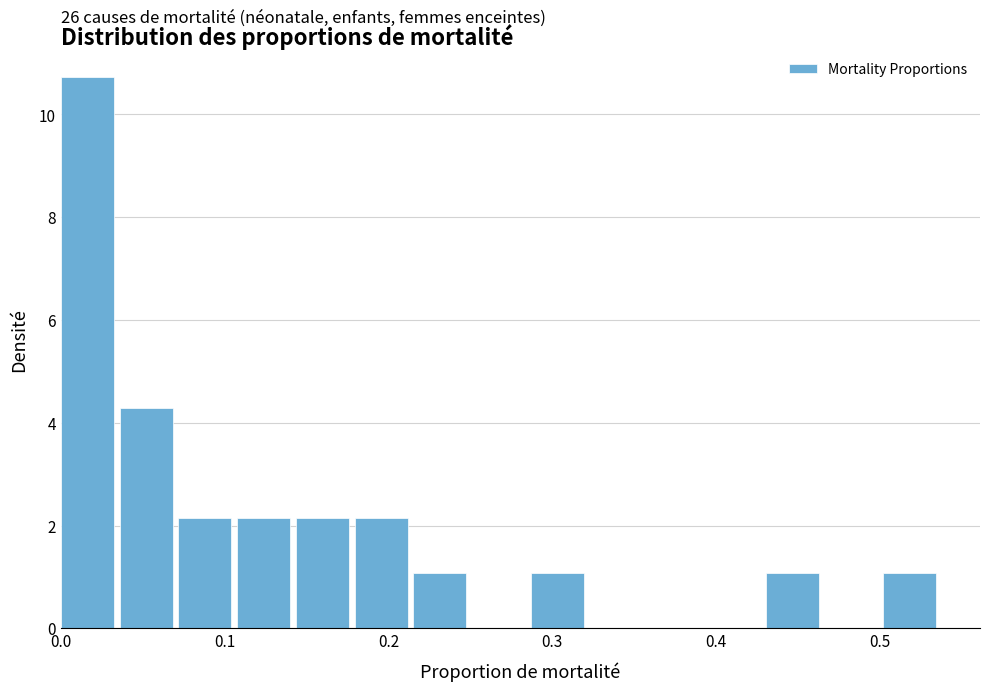

Around what value on the x-axis is the tallest bar? Give the approximate position of its centre, as read against the axis.

0.02